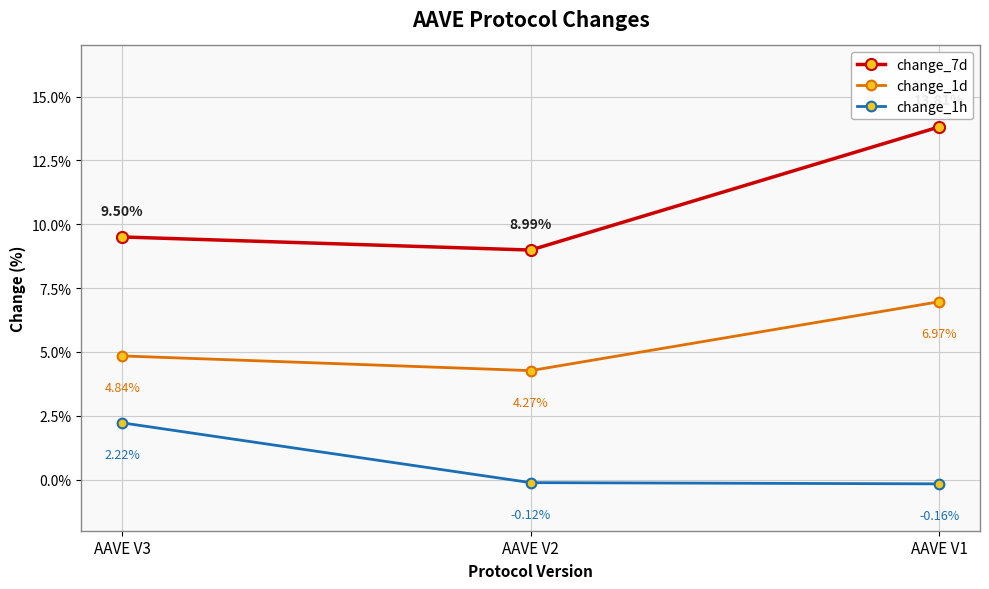

Is the value of change_7d at AAVE V3 greater than the value of change_1h at AAVE V3?

Yes